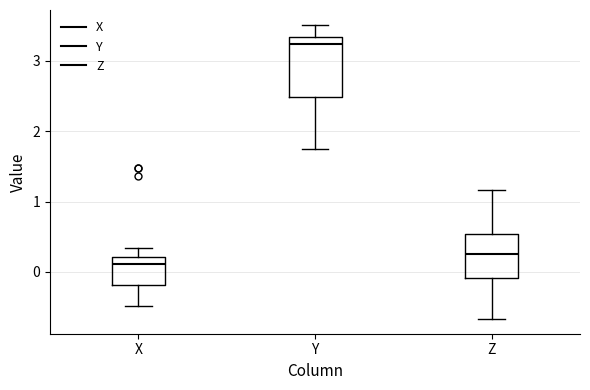

Reading left to right, transcribe this box plot: for each box, give where its median line is, the range the box spans, and where its two whiskers end, as read against the y-axis. The values are not printed on the chart, so give them approximately, as read against the axis.

X: median 0.1, box -0.2 to 0.2, whiskers -0.5 to 0.3
Y: median 3.2, box 2.5 to 3.3, whiskers 1.8 to 3.5
Z: median 0.2, box -0.1 to 0.5, whiskers -0.7 to 1.2